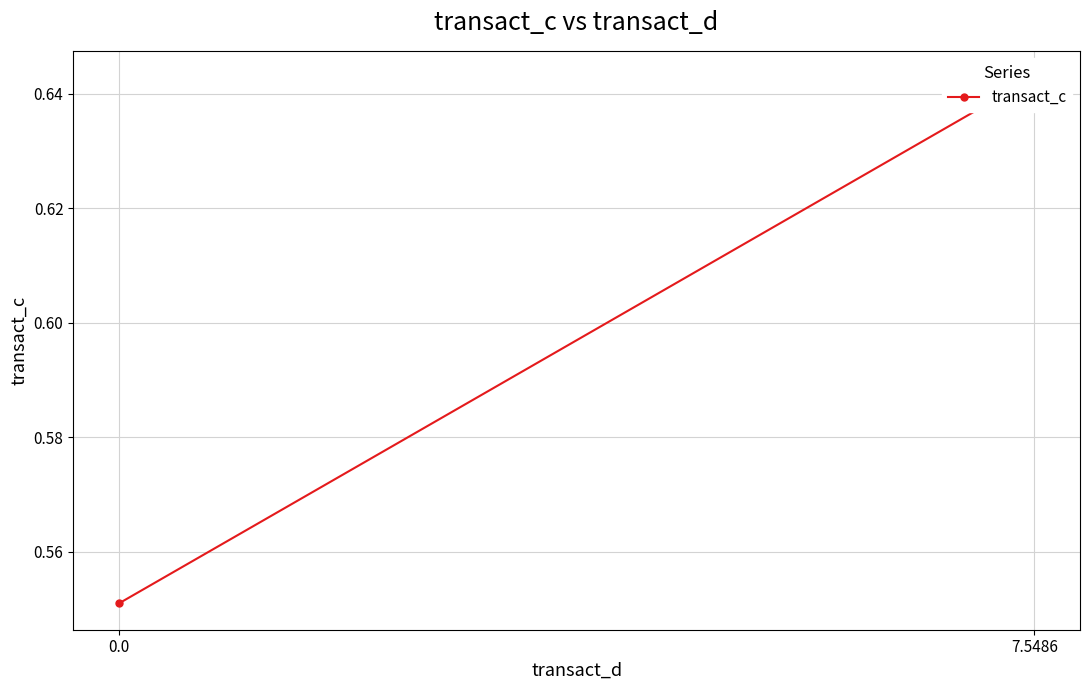

The chart shows a value of 0.2 at 0.0. True or false?

False